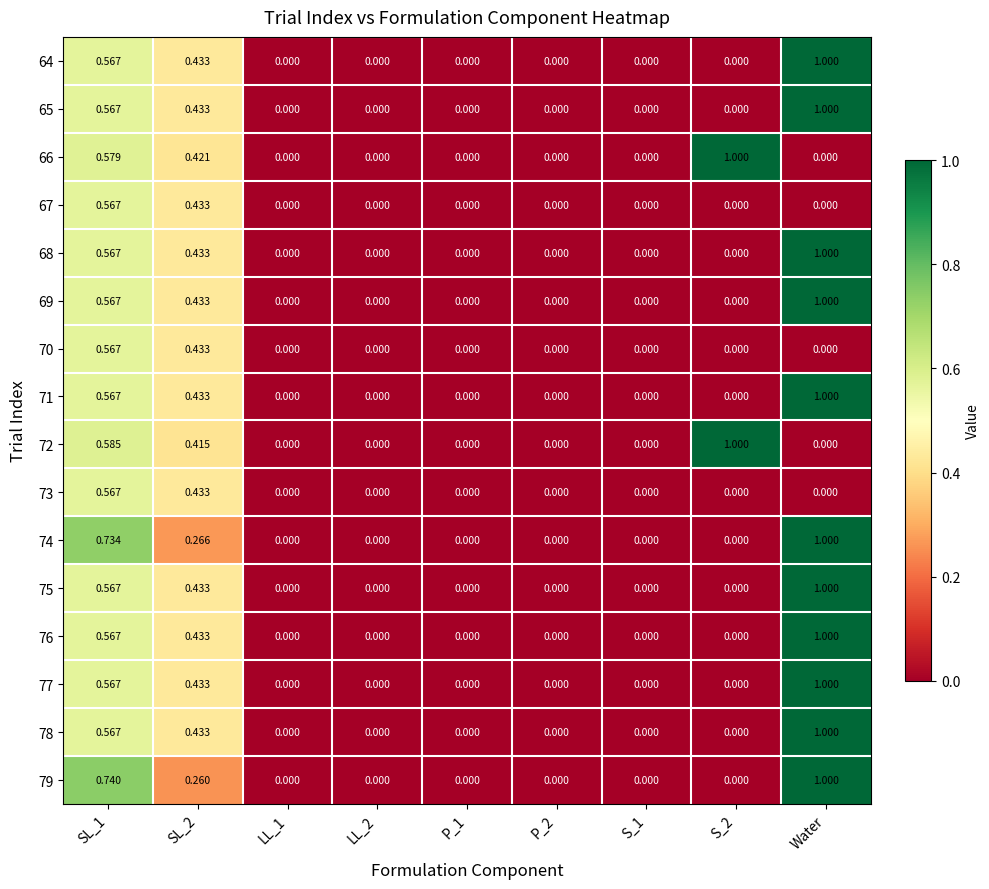

What is the total value across all series at S_2?

2.0